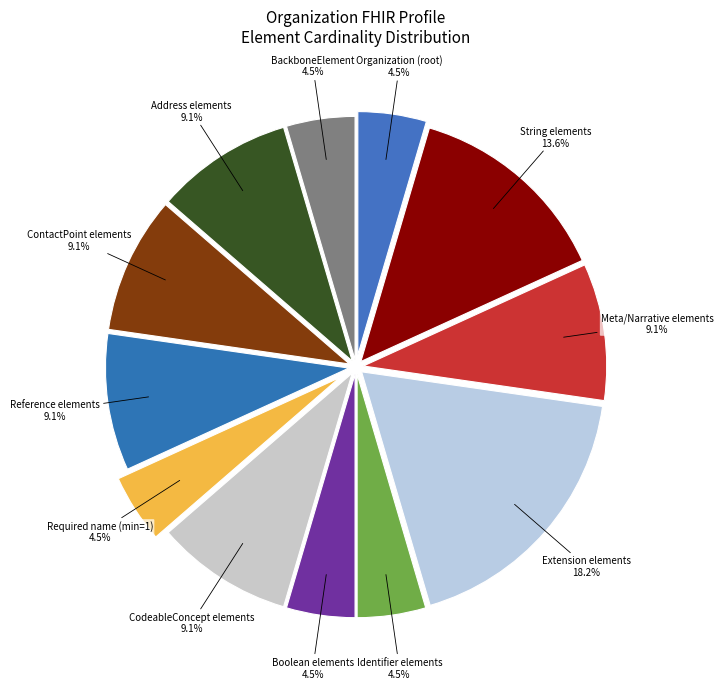

Does Reference elements represent more than half of the total?

No